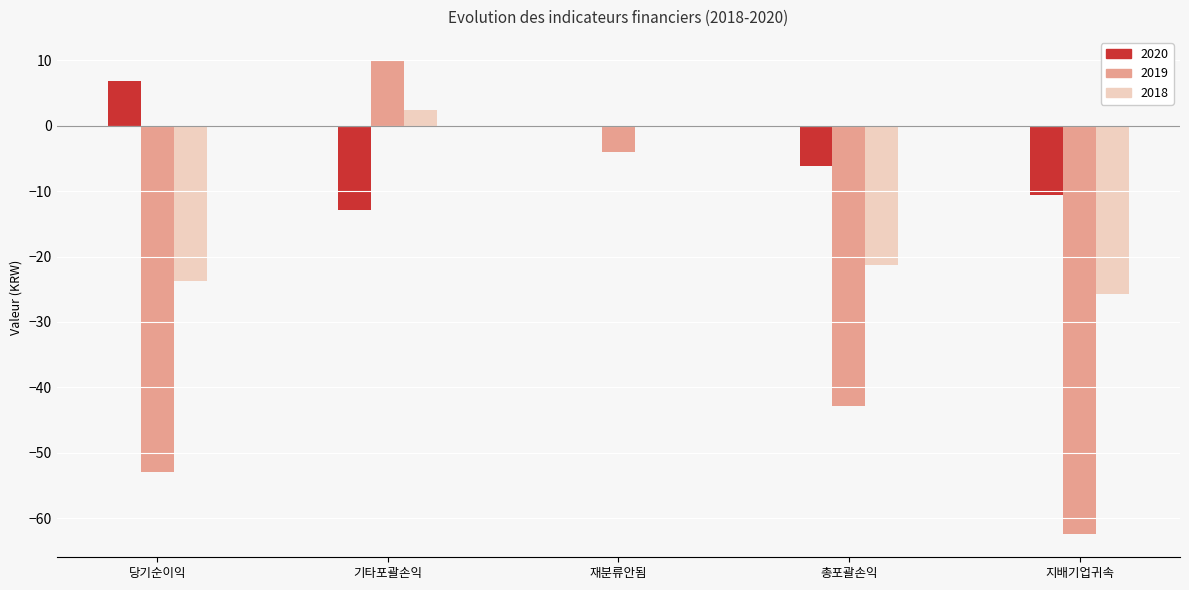

What is the total value across all series at 당기순이익?

-69.8